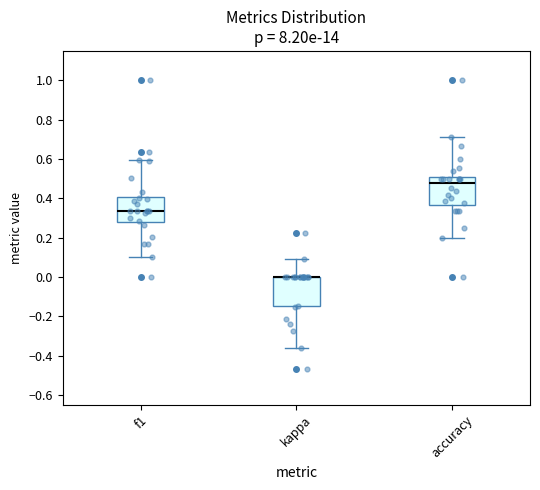

Reading left to right, read every box against the y-axis: the position of its median line, the range the box covers, and the ends of its whiskers. The values are not printed on the chart, so give them approximately, as read against the axis.

f1: median 0.34, box 0.28 to 0.40, whiskers 0.10 to 0.60
kappa: median 0.00 (drawn on the box's upper edge), box -0.14 to 0.00, whiskers -0.36 to 0.10
accuracy: median 0.48, box 0.36 to 0.50, whiskers 0.20 to 0.72